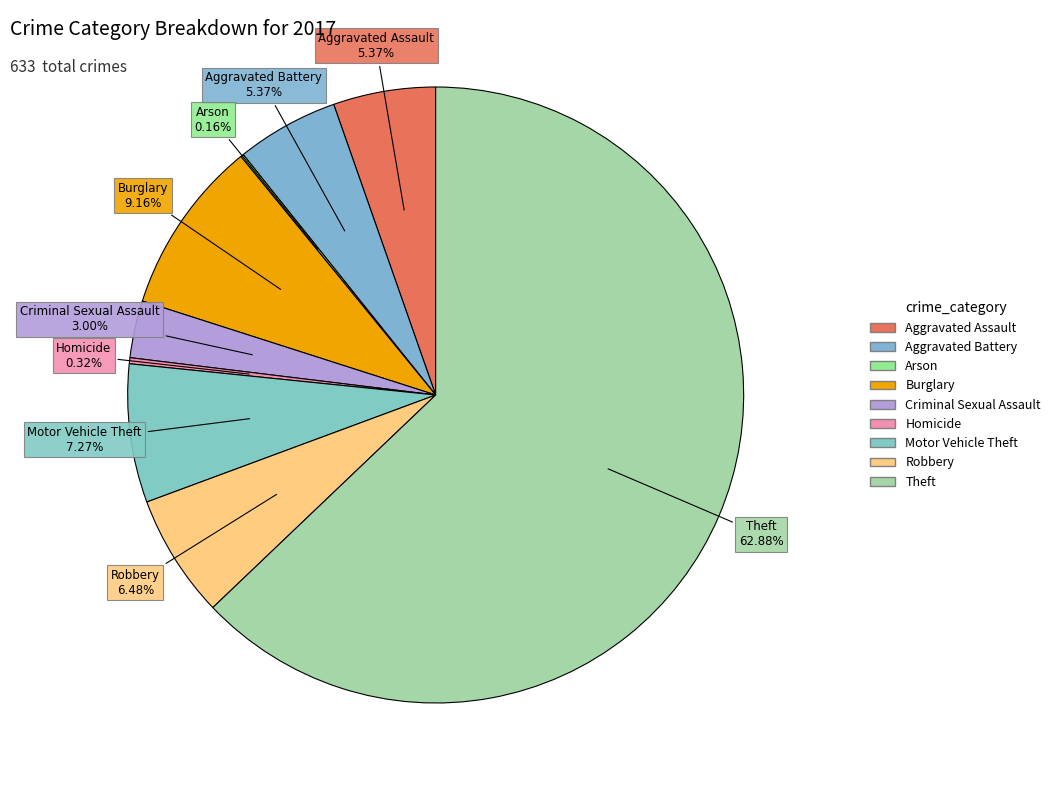

Combined, do Homicide and Criminal Sexual Assault account for over 50%?

No